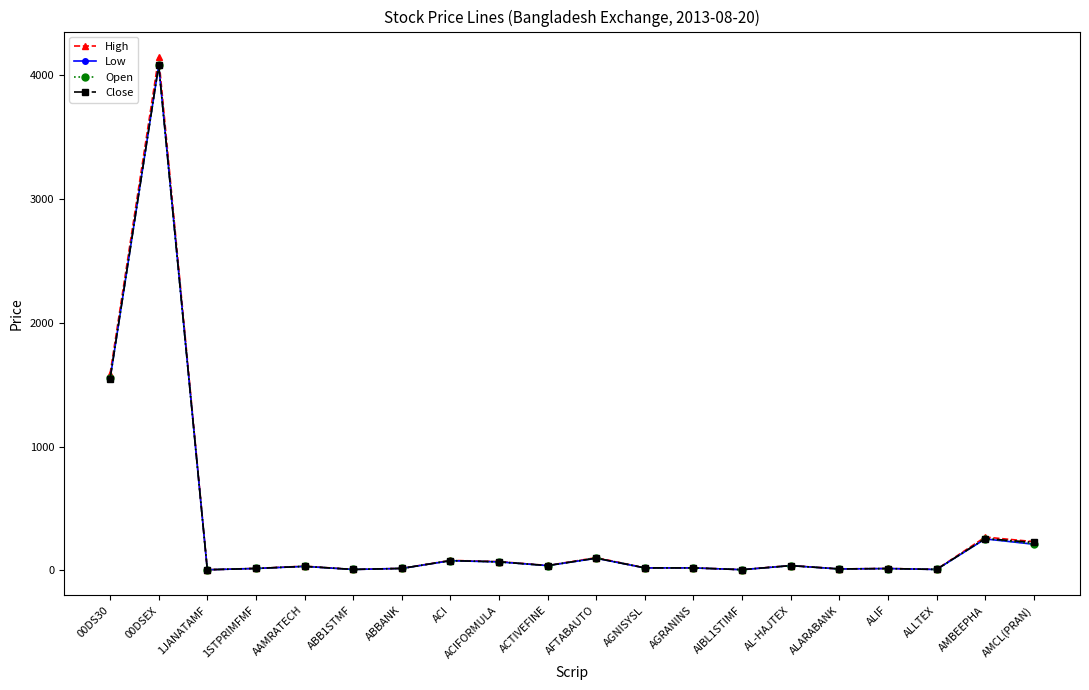

What is the highest value of the Open series?

4083.9